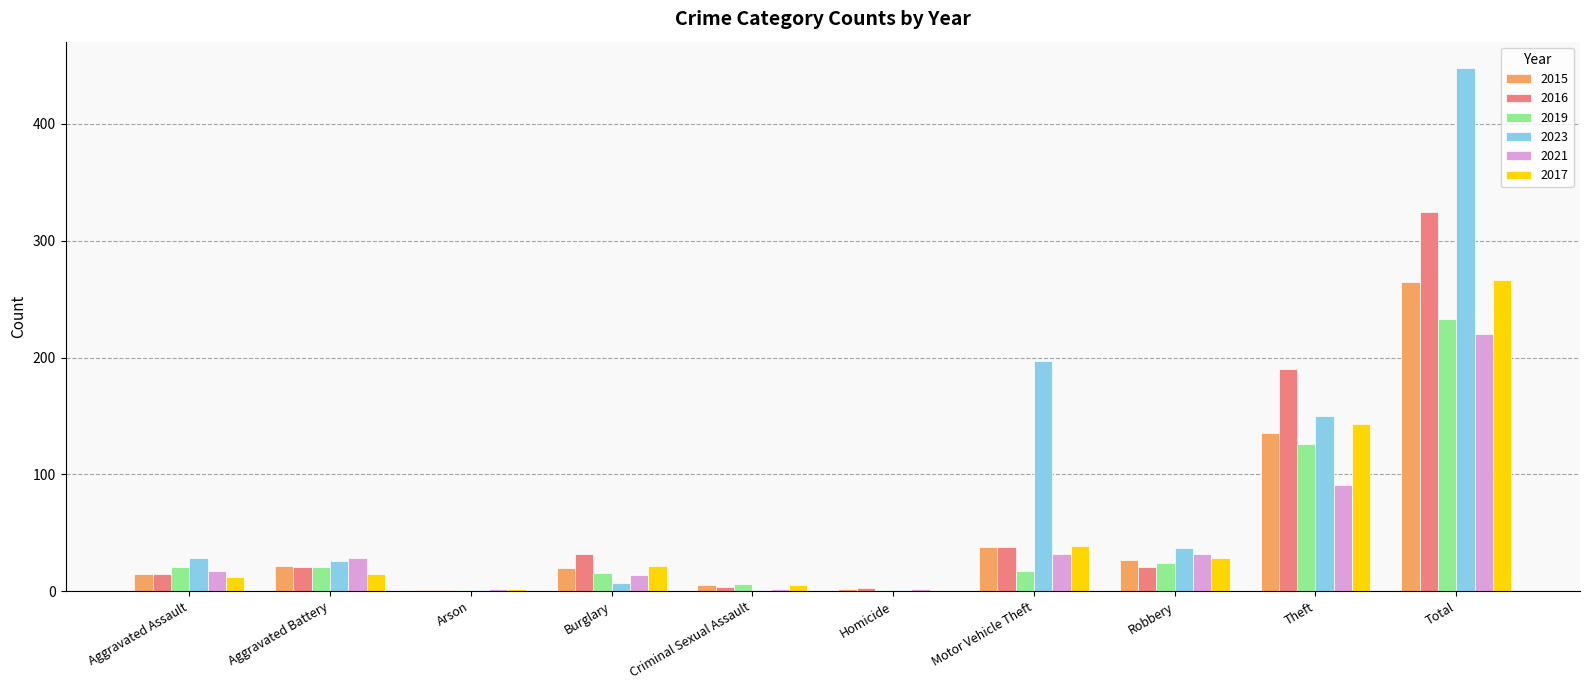

Where is 2016 nearest to the value 163?

Theft